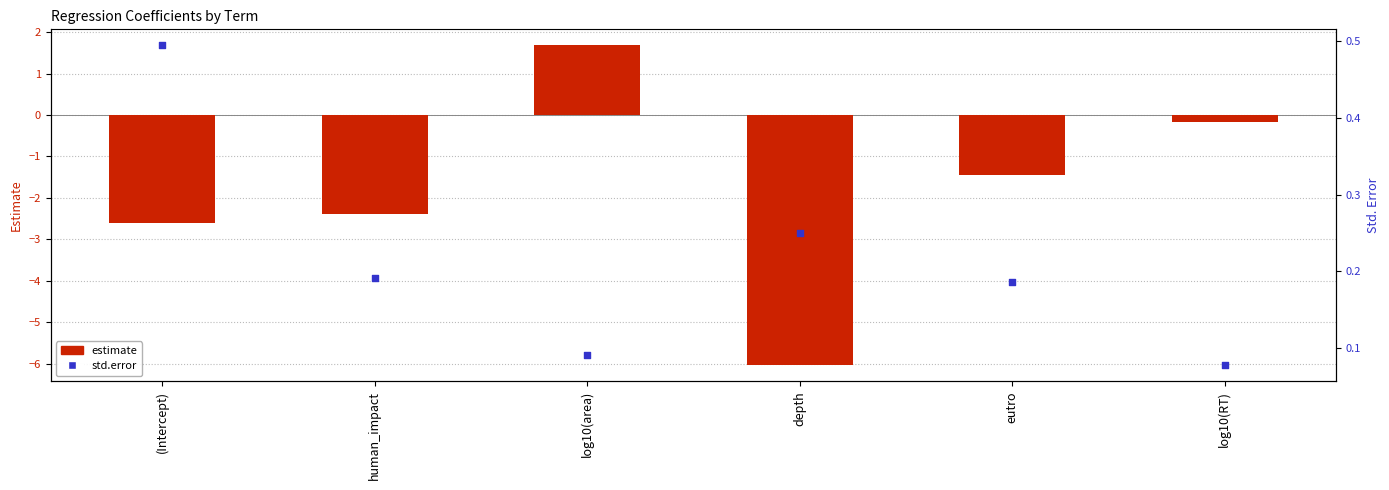

Which series has the largest total across all categories?

std.error